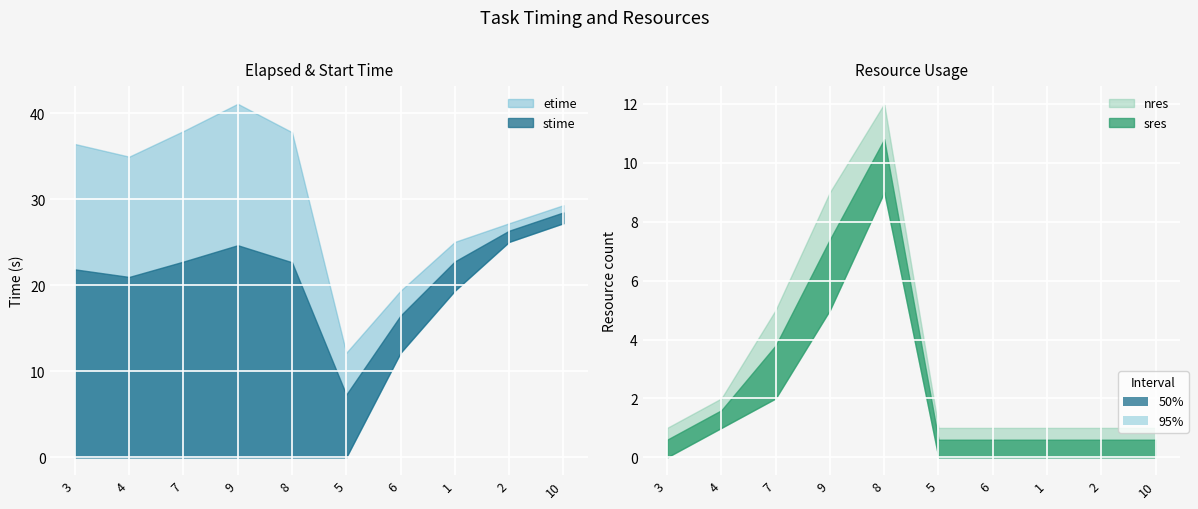

Between 6 and 10, which series saw the biggest shift?

stime